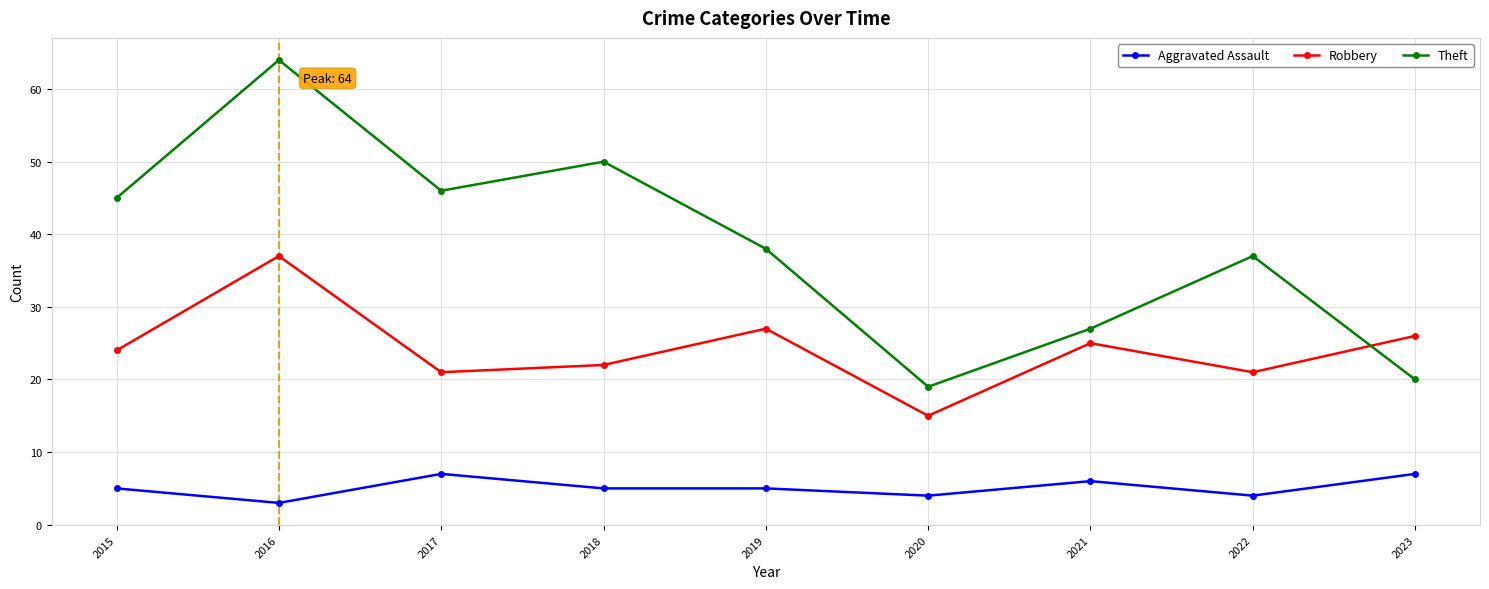

At which label does Theft reach its minimum?

2020